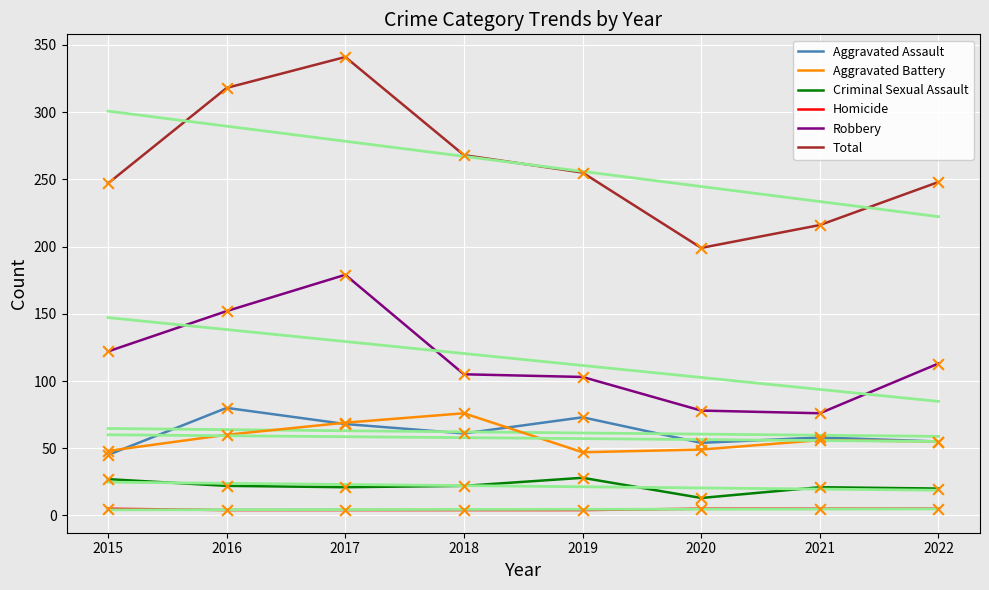

What is the total value across all series at 2015?

494